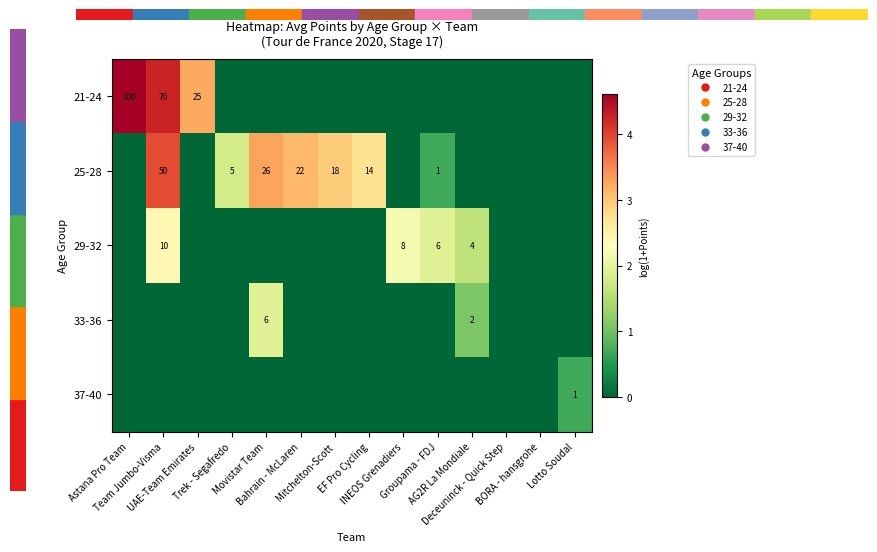

Rank the series by their maximum value, from highest to lowest.

21-24, 25-28, 29-32, 33-36, 37-40